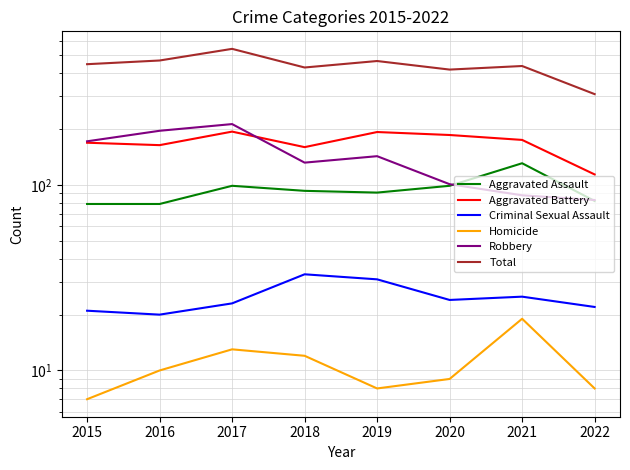

The Criminal Sexual Assault series shows 20 at 2016. True or false?

True